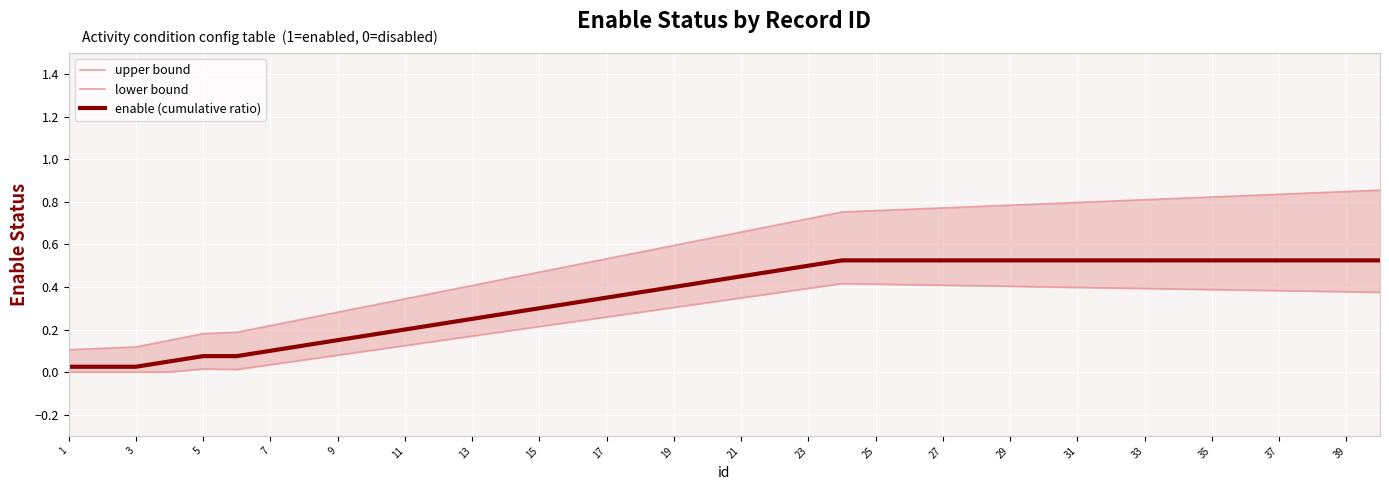

List the series in order of their peak value, highest first.

upper bound, enable (cumulative ratio), lower bound